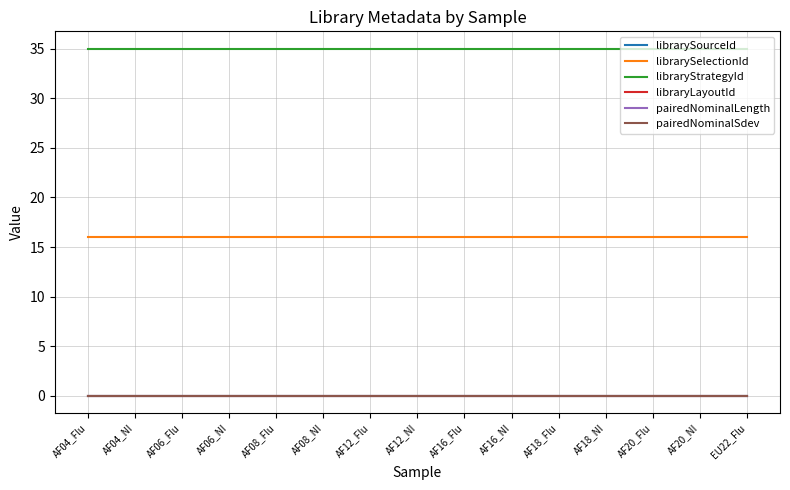

What is the difference between the highest and lowest values at AF12_Flu?

35